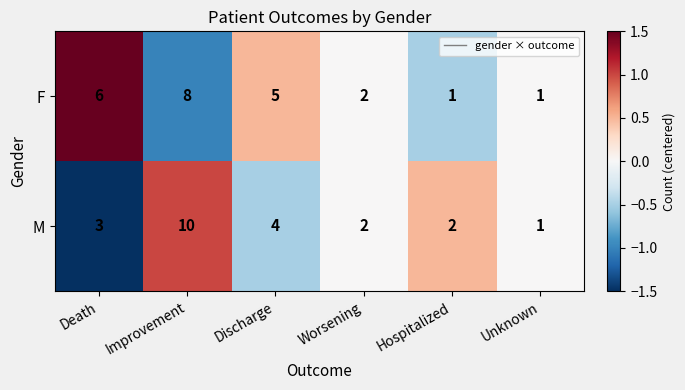

Rank the series by their maximum value, from highest to lowest.

M, F